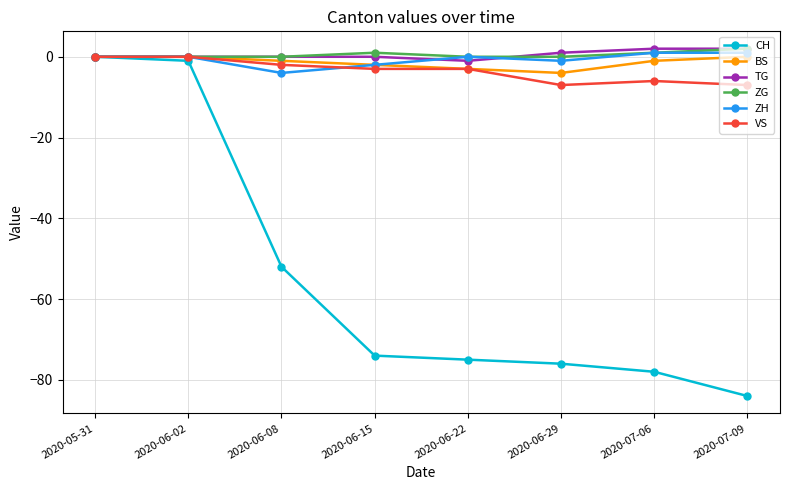

Count the number of categories in the chart.

8